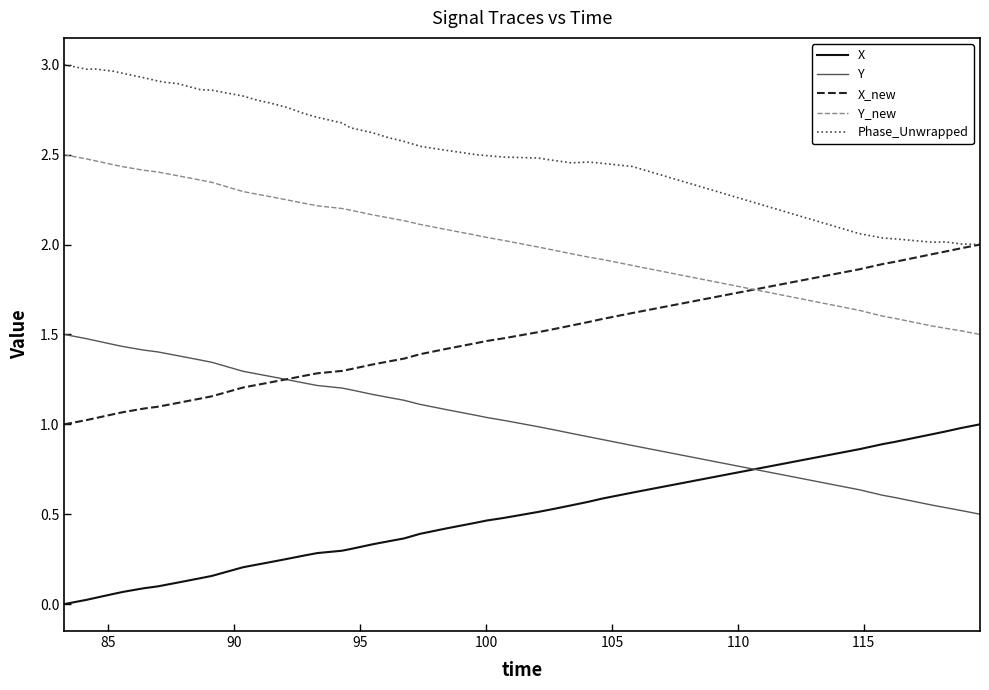

Which series has the largest total across all categories?

Phase_Unwrapped